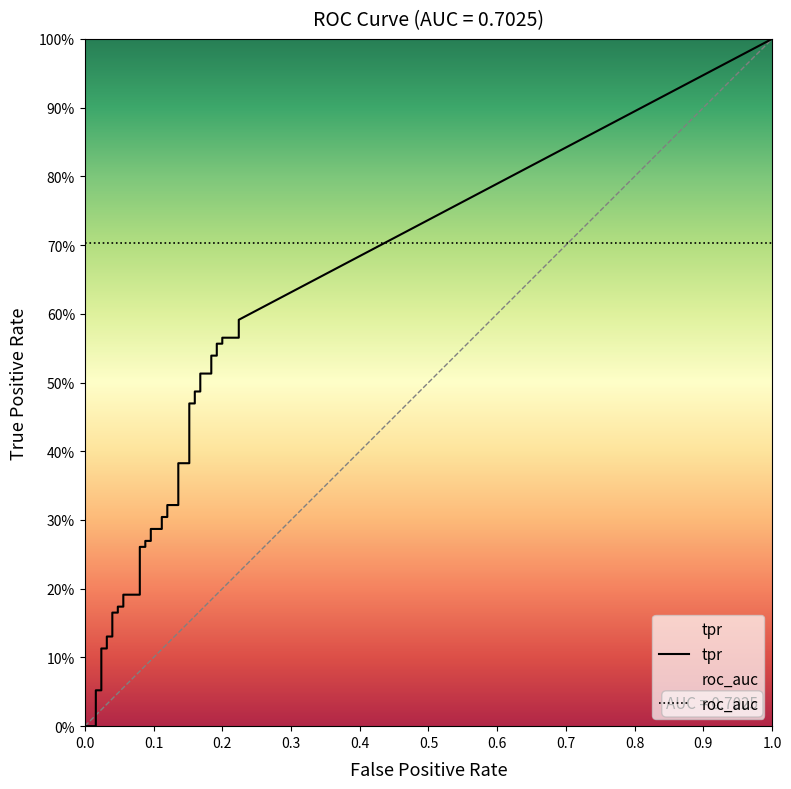

Is the value of roc_auc at 15 greater than the value of tpr at 39?

Yes